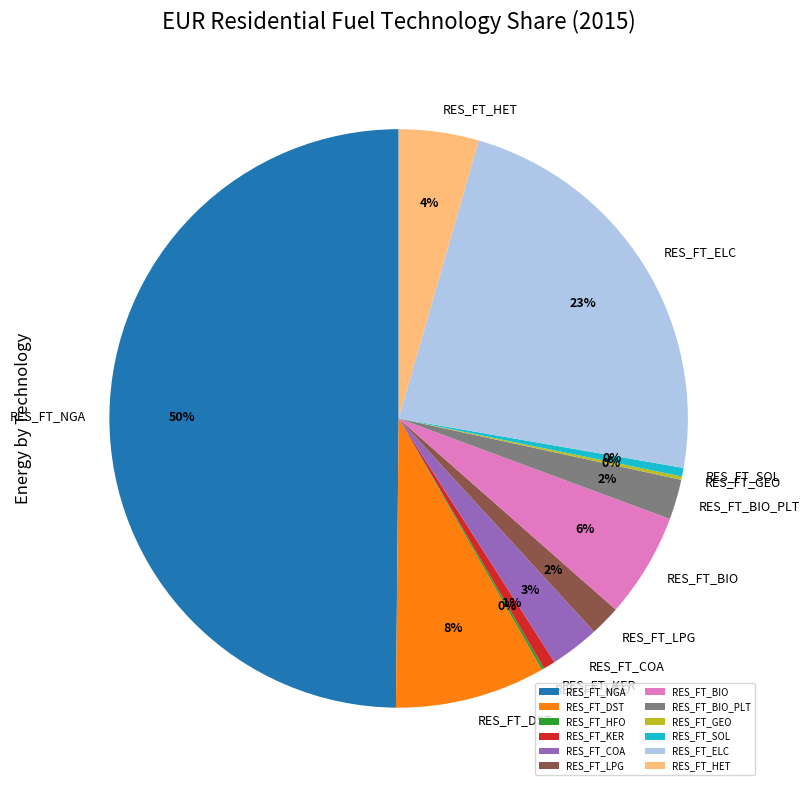

What is the largest slice in the pie chart?

RES_FT_NGA